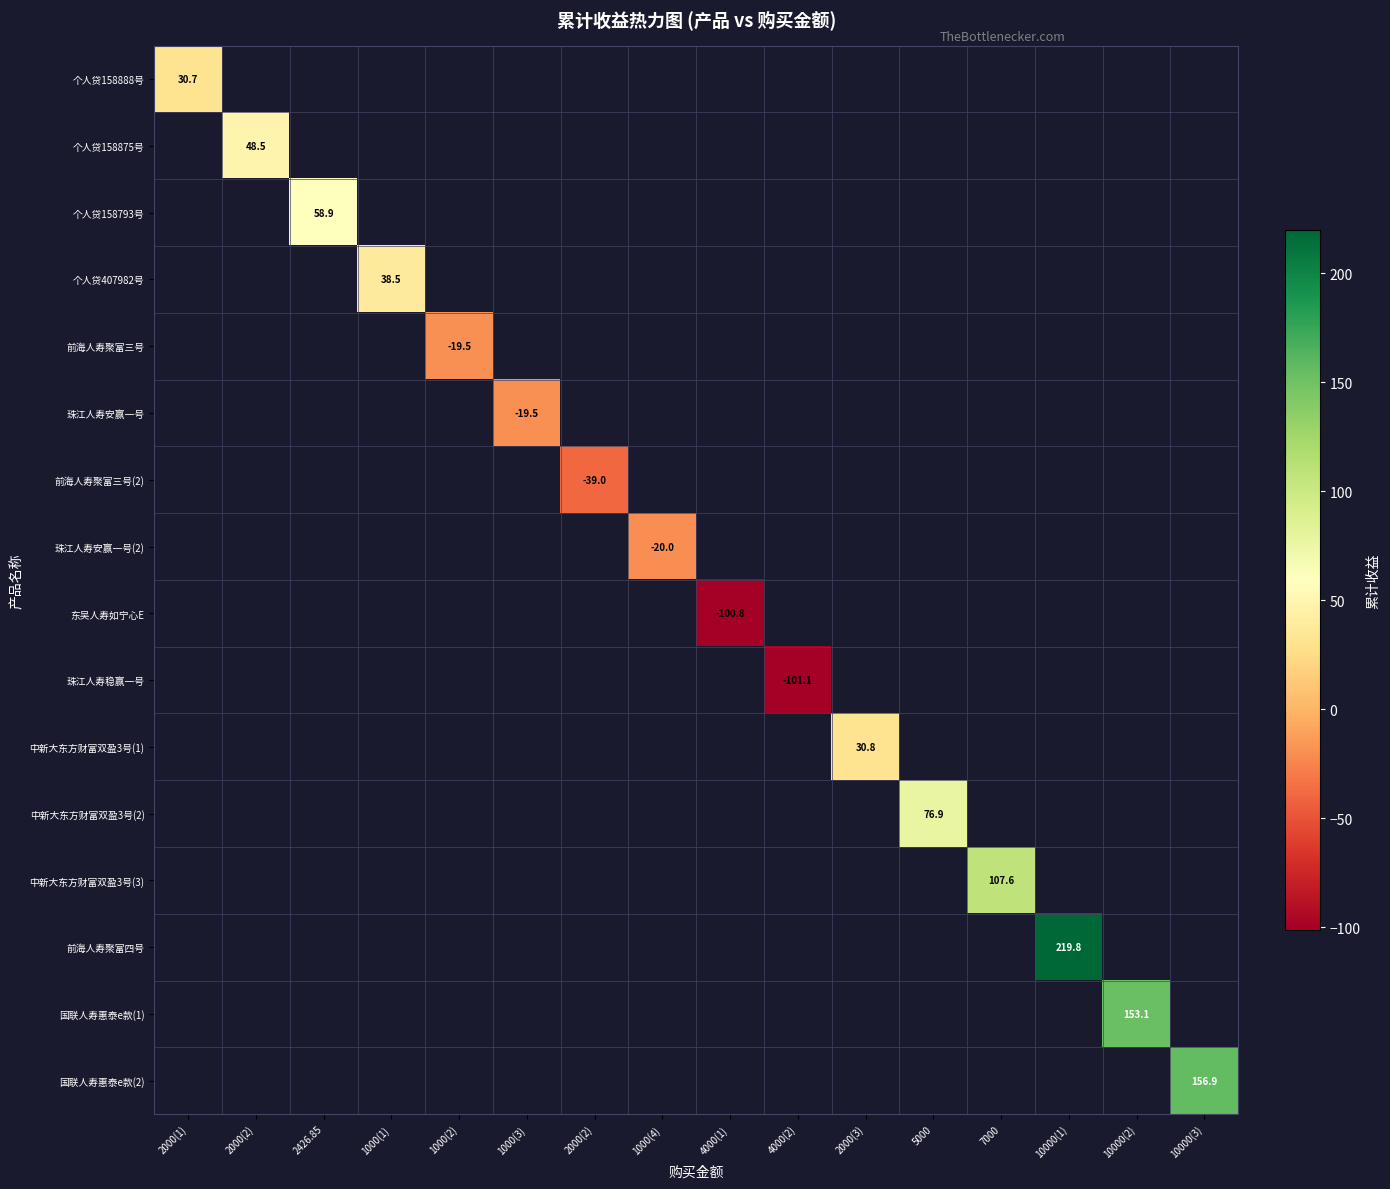

How many distinct data groups are displayed?

16